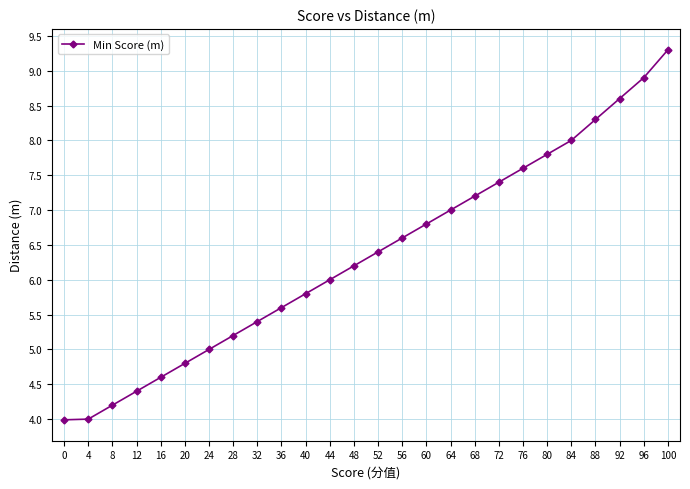

True or false: the data shows 8.6 at 92.

True